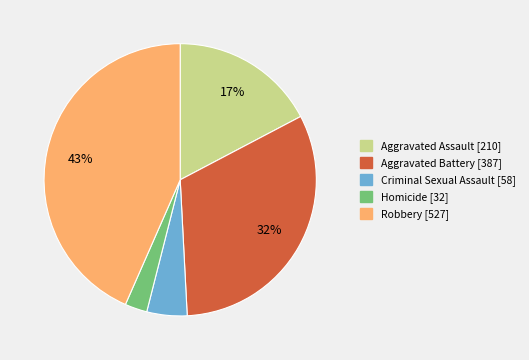

How many slices are in this pie chart?

5